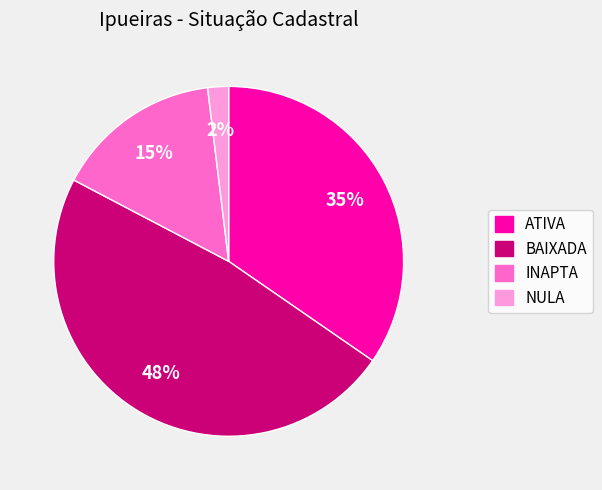

To the nearest percent, what percentage of the pie is INAPTA?

15%